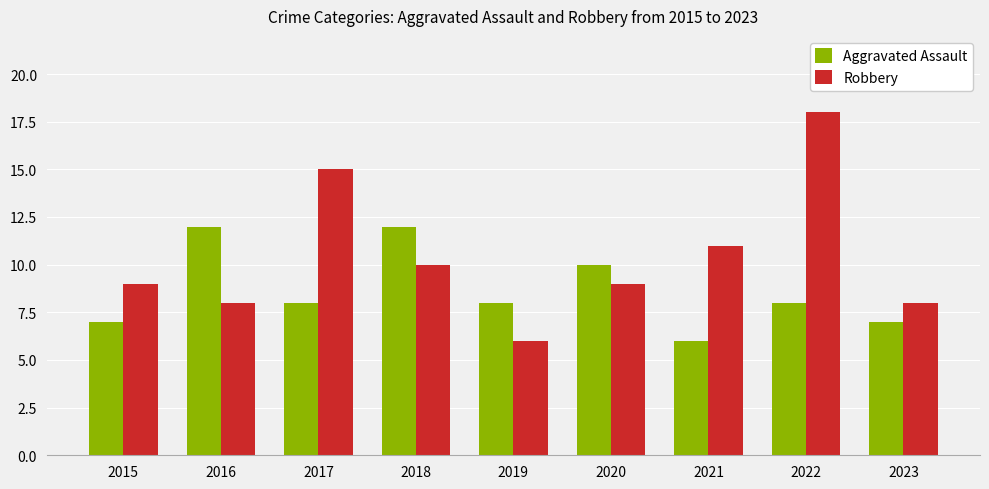

Between 2015 and 2020, which series saw the biggest shift?

Aggravated Assault